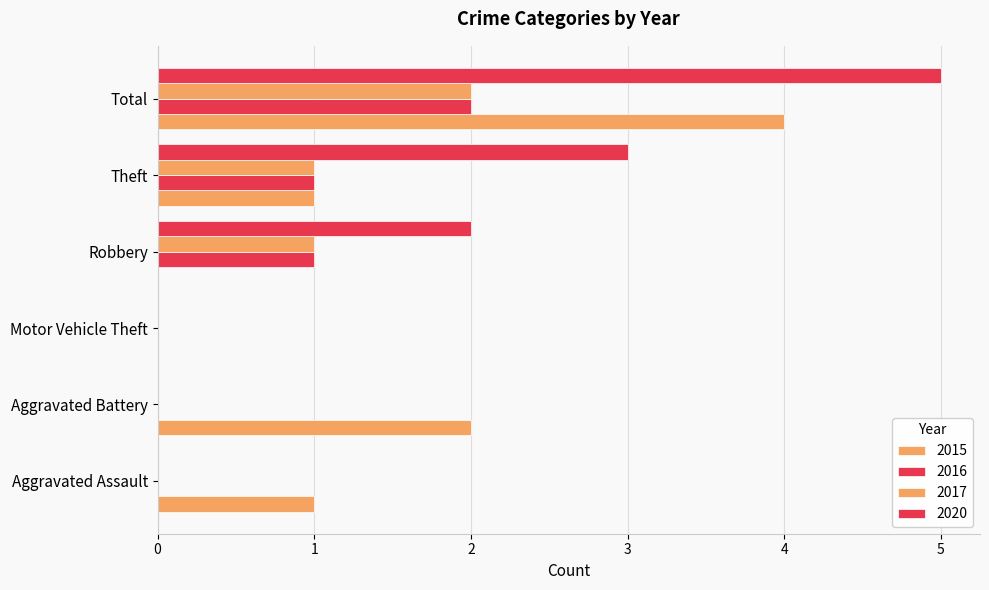

What is the total value across all series at Aggravated Battery?

2